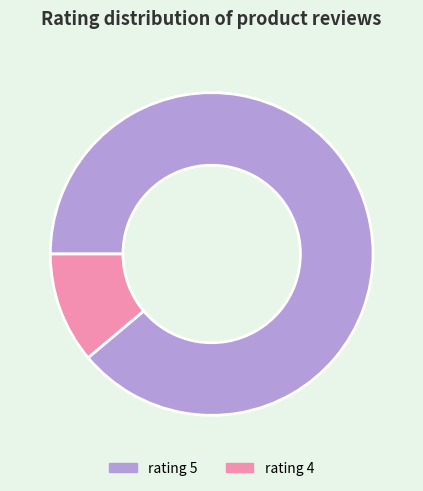

True or false: rating 4 accounts for 1% of the total.

False